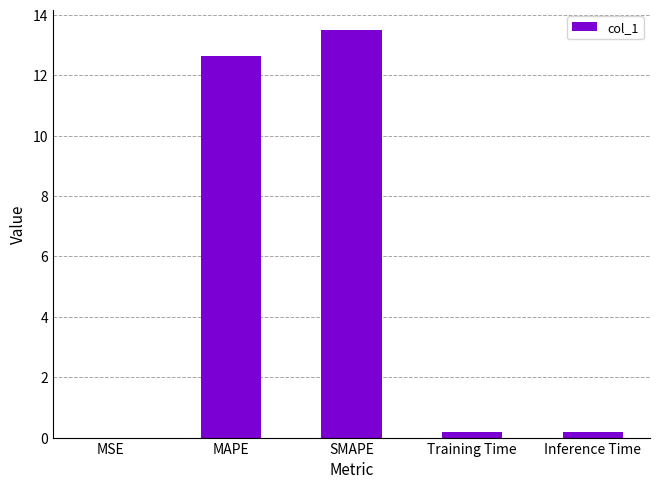

What is the sum of all values?

26.5